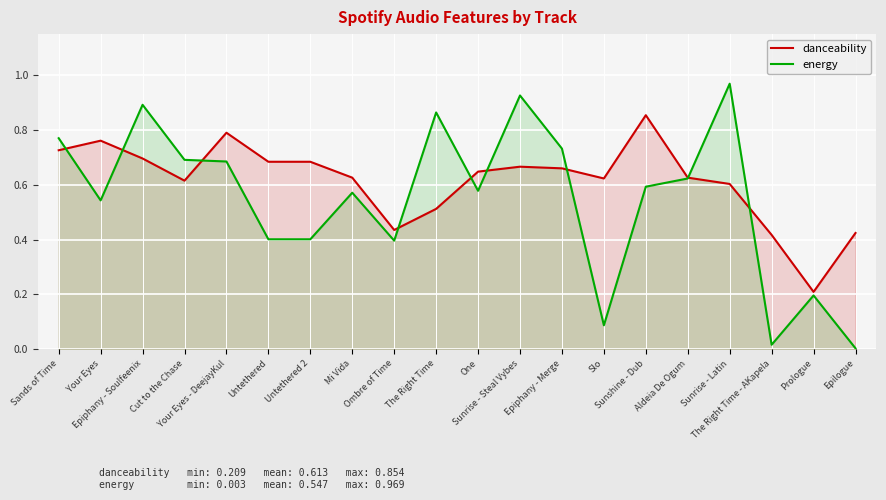

What is the difference between the second highest and second lowest values in the energy series?

0.9